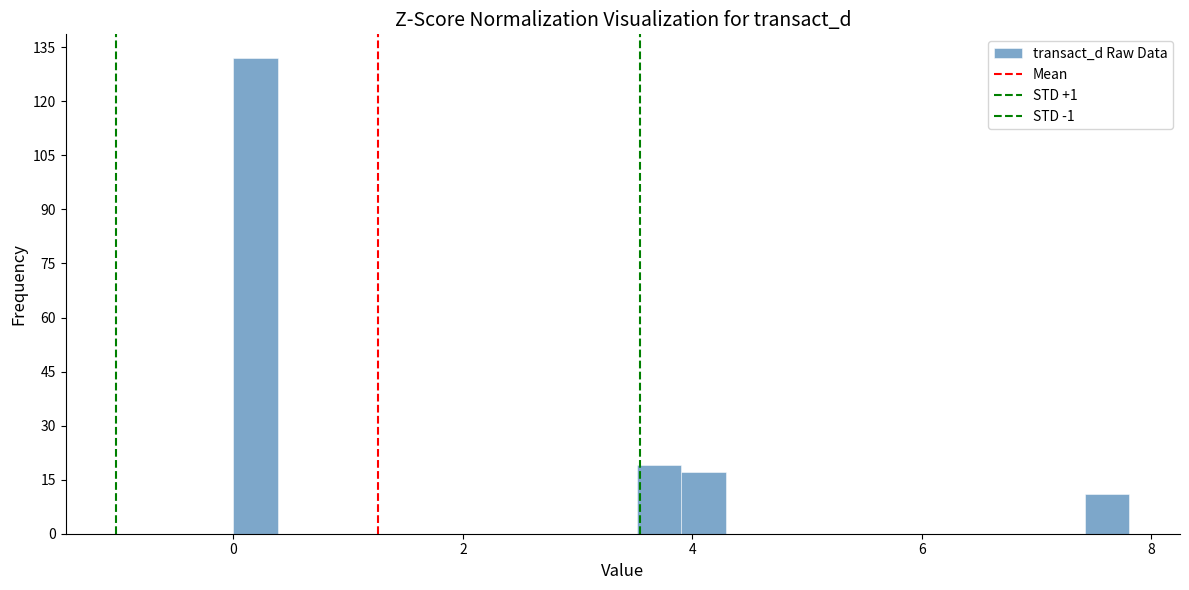

Read against the x-axis, roughly where is the centre of the tallest bar?

0.2